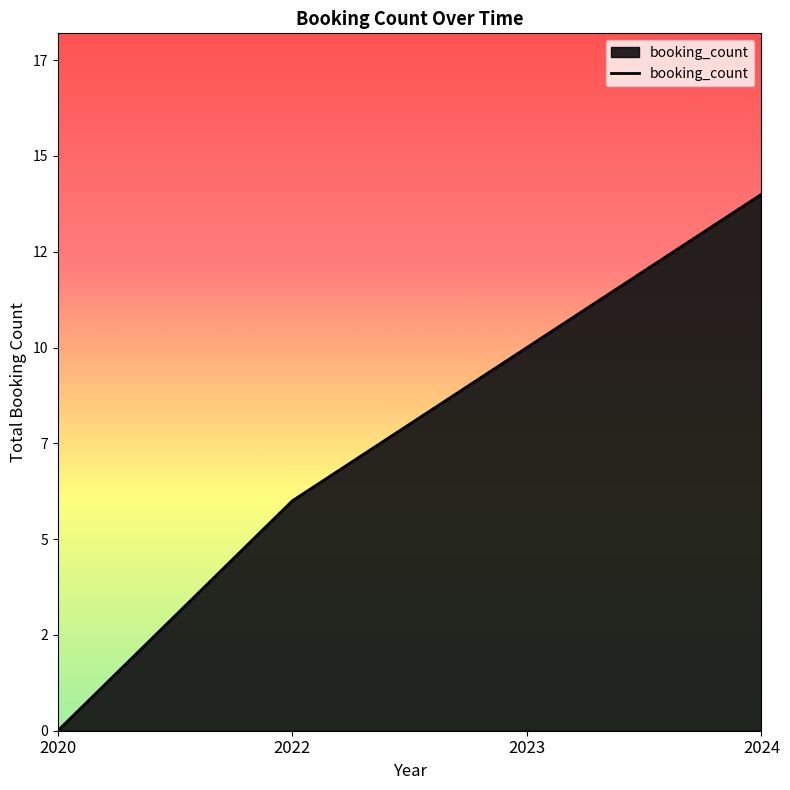

Does the chart have visible grid lines?

No